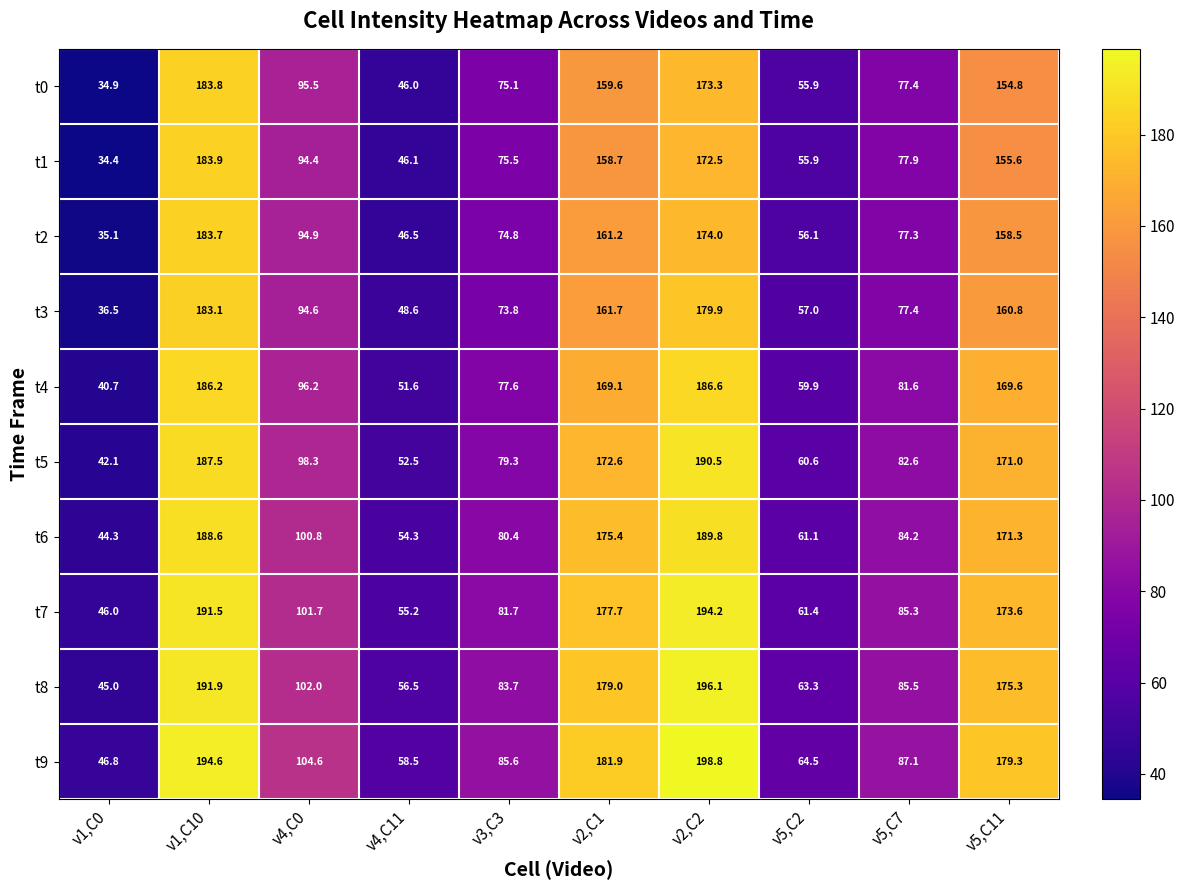

What is the approximate value of t3 at v2,C2?

179.9